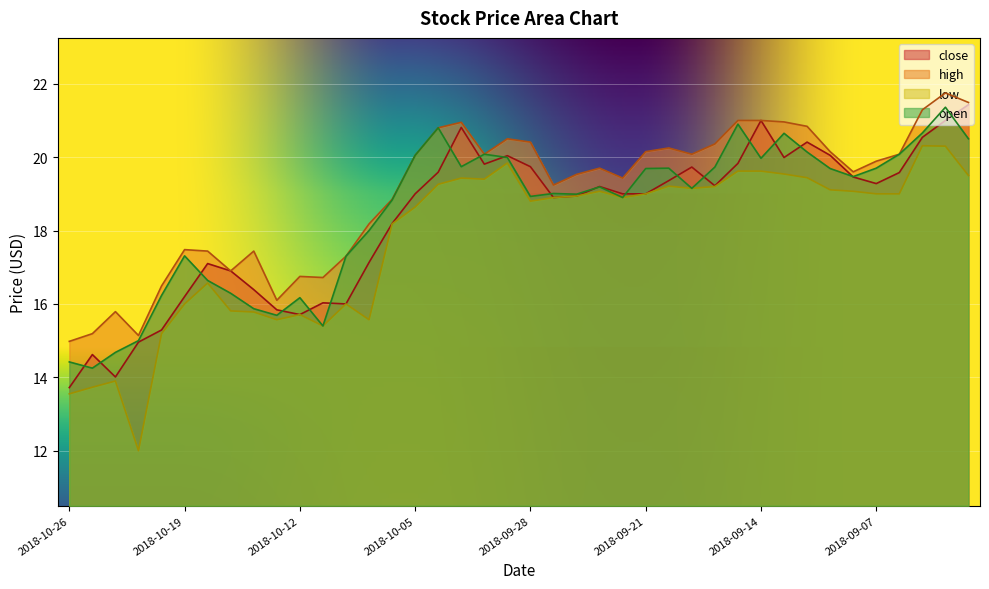

Reading left to right, extract all data points from this chart.

close: 2018-10-26=13.7	2018-10-25=14.6	2018-10-24=14.0	2018-10-23=15.0	2018-10-22=15.3	2018-10-19=16.2	2018-10-18=17.1	2018-10-17=16.9	2018-10-16=16.4	2018-10-15=15.8	2018-10-12=15.7	2018-10-11=16.0	2018-10-10=16.0	2018-10-09=17.1	2018-10-08=18.2	2018-10-05=19.0	2018-10-04=19.6	2018-10-03=20.8	2018-10-02=19.8	2018-10-01=20.0	2018-09-28=19.7	2018-09-27=18.9	2018-09-26=18.9	2018-09-25=19.2	2018-09-24=19.0	2018-09-21=19.0	2018-09-20=19.4	2018-09-19=19.7	2018-09-18=19.2	2018-09-17=19.8	2018-09-14=21.0	2018-09-13=20.0	2018-09-12=20.4	2018-09-11=20.1	2018-09-10=19.5	2018-09-07=19.3	2018-09-06=19.6	2018-09-05=20.5	2018-09-04=21.0	2018-08-31=21.4
high: 2018-10-26=15.0	2018-10-25=15.2	2018-10-24=15.8	2018-10-23=15.1	2018-10-22=16.5	2018-10-19=17.5	2018-10-18=17.4	2018-10-17=16.9	2018-10-16=17.4	2018-10-15=16.1	2018-10-12=16.8	2018-10-11=16.7	2018-10-10=17.3	2018-10-09=18.2	2018-10-08=18.9	2018-10-05=20.1	2018-10-04=20.8	2018-10-03=20.9	2018-10-02=20.1	2018-10-01=20.5	2018-09-28=20.4	2018-09-27=19.2	2018-09-26=19.5	2018-09-25=19.7	2018-09-24=19.4	2018-09-21=20.1	2018-09-20=20.2	2018-09-19=20.1	2018-09-18=20.4	2018-09-17=21.0	2018-09-14=21.0	2018-09-13=21.0	2018-09-12=20.8	2018-09-11=20.1	2018-09-10=19.6	2018-09-07=19.9	2018-09-06=20.1	2018-09-05=21.3	2018-09-04=21.8	2018-08-31=21.5
low: 2018-10-26=13.6	2018-10-25=13.7	2018-10-24=13.9	2018-10-23=12.0	2018-10-22=15.2	2018-10-19=16.0	2018-10-18=16.6	2018-10-17=15.8	2018-10-16=15.8	2018-10-15=15.6	2018-10-12=15.7	2018-10-11=15.4	2018-10-10=16.0	2018-10-09=15.6	2018-10-08=18.2	2018-10-05=18.6	2018-10-04=19.3	2018-10-03=19.4	2018-10-02=19.4	2018-10-01=19.8	2018-09-28=18.8	2018-09-27=18.9	2018-09-26=18.9	2018-09-25=19.1	2018-09-24=18.9	2018-09-21=19.0	2018-09-20=19.2	2018-09-19=19.1	2018-09-18=19.2	2018-09-17=19.6	2018-09-14=19.6	2018-09-13=19.5	2018-09-12=19.4	2018-09-11=19.1	2018-09-10=19.1	2018-09-07=19.0	2018-09-06=19.0	2018-09-05=20.3	2018-09-04=20.3	2018-08-31=19.5
open: 2018-10-26=14.4	2018-10-25=14.2	2018-10-24=14.7	2018-10-23=15.0	2018-10-22=16.2	2018-10-19=17.3	2018-10-18=16.6	2018-10-17=16.3	2018-10-16=15.9	2018-10-15=15.7	2018-10-12=16.2	2018-10-11=15.4	2018-10-10=17.3	2018-10-09=18.0	2018-10-08=18.8	2018-10-05=20.1	2018-10-04=20.8	2018-10-03=19.7	2018-10-02=20.1	2018-10-01=20.0	2018-09-28=18.9	2018-09-27=19.0	2018-09-26=19.0	2018-09-25=19.2	2018-09-24=18.9	2018-09-21=19.7	2018-09-20=19.7	2018-09-19=19.1	2018-09-18=19.7	2018-09-17=20.9	2018-09-14=20.0	2018-09-13=20.6	2018-09-12=20.1	2018-09-11=19.7	2018-09-10=19.5	2018-09-07=19.7	2018-09-06=20.1	2018-09-05=20.7	2018-09-04=21.4	2018-08-31=20.5